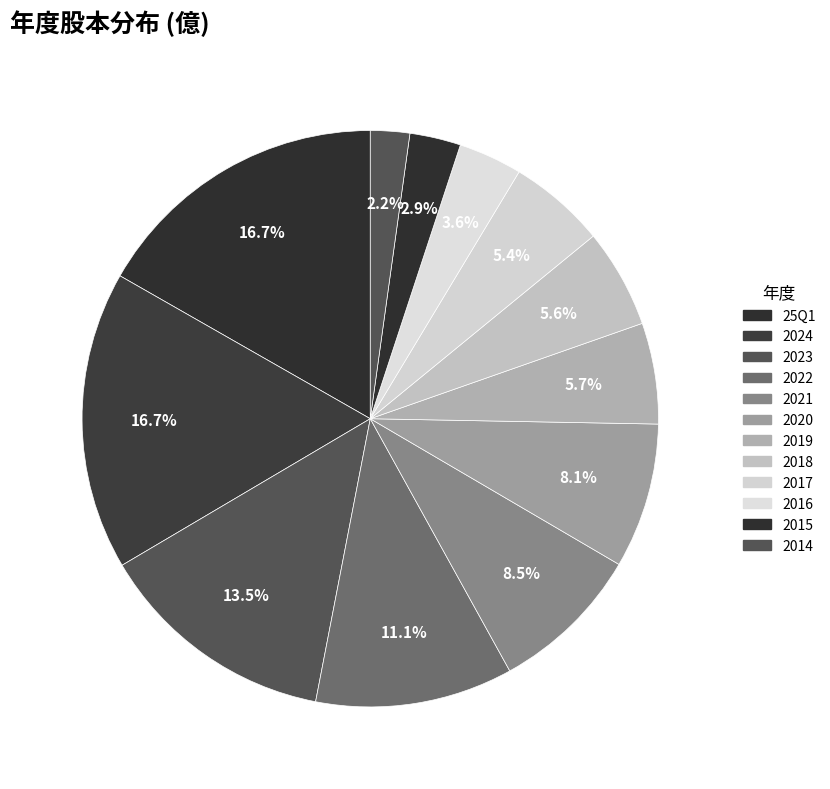

Is it true that 2020 is 3% of the pie?

False